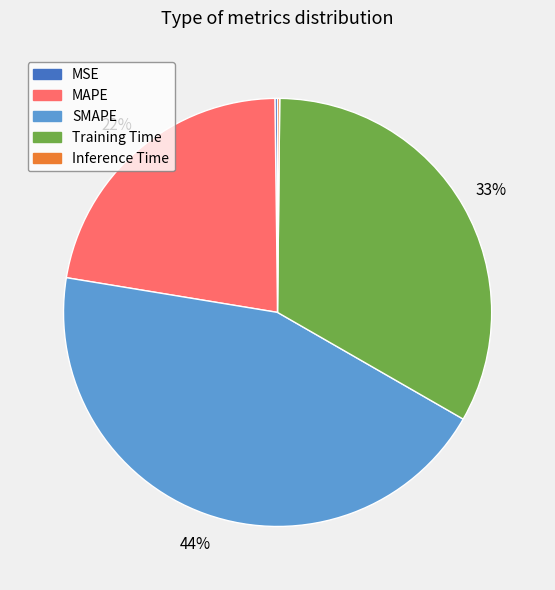

Which category has the biggest portion of the pie?

SMAPE